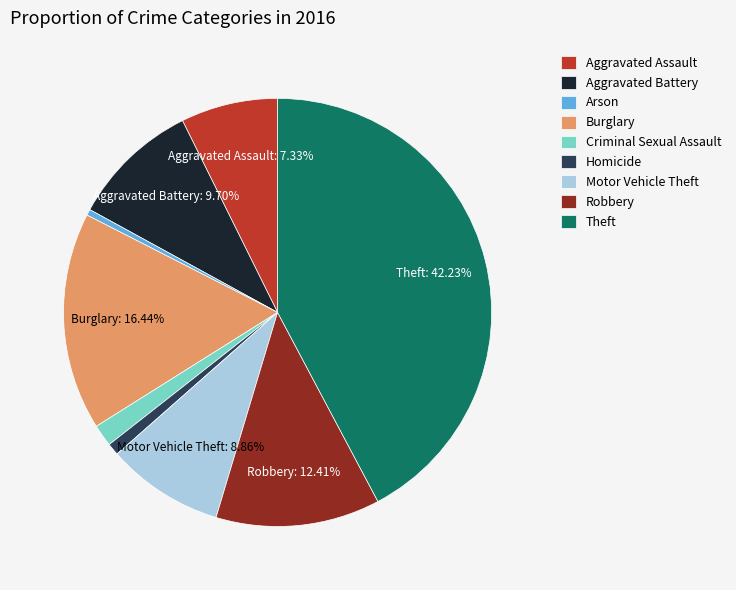

Is Burglary the majority of the pie?

No